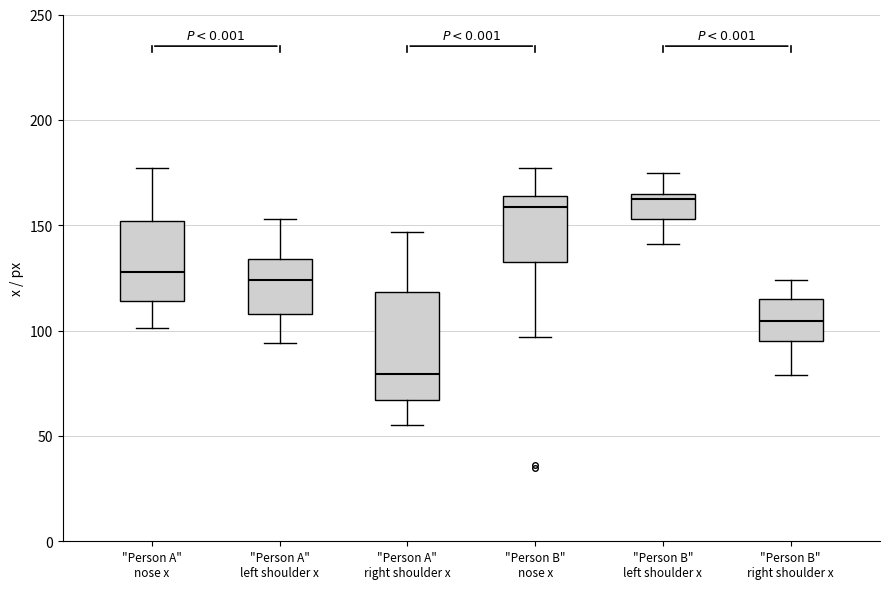

Which box's median line is the lowest?

"Person A" right shoulder x